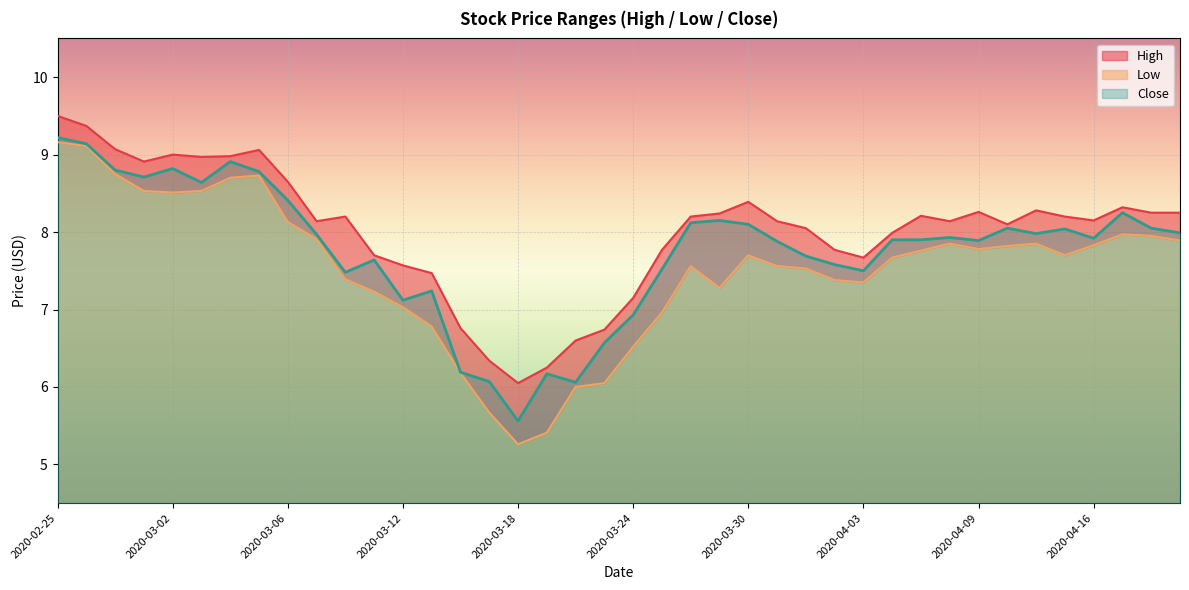

True or false: Close and High intersect in this chart.

False